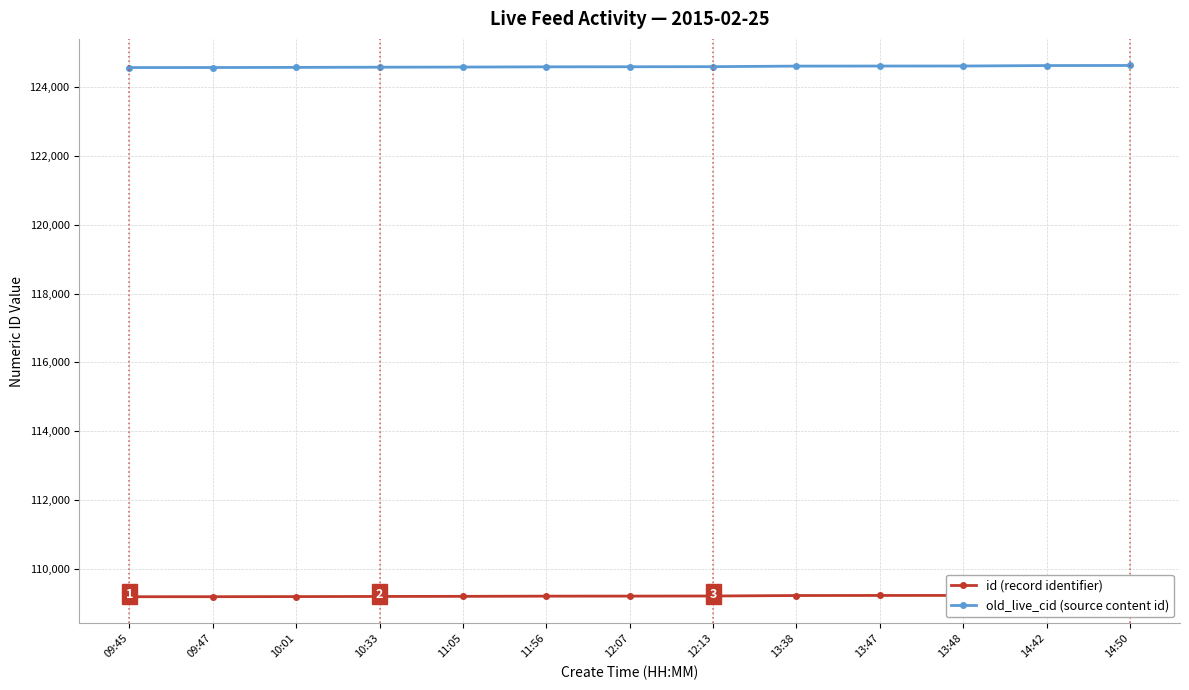

How many values in the id (record identifier) series exceed 109210?

6